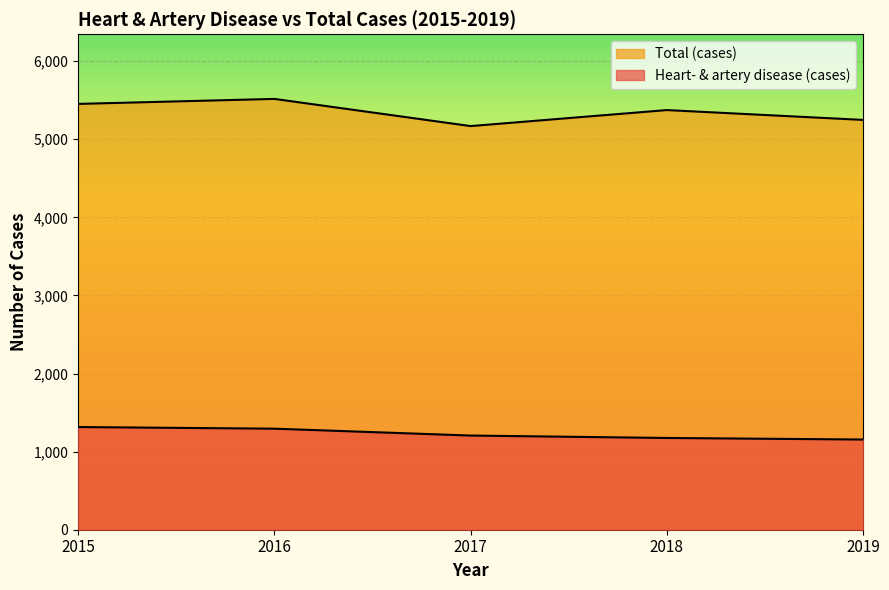

Which has a higher value, 2015 or 2019?

2015